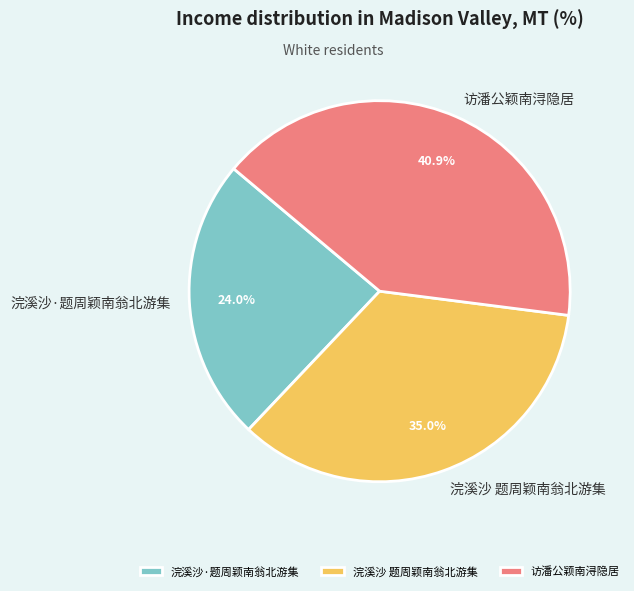

To the nearest percent, what is the average slice percentage?

33%